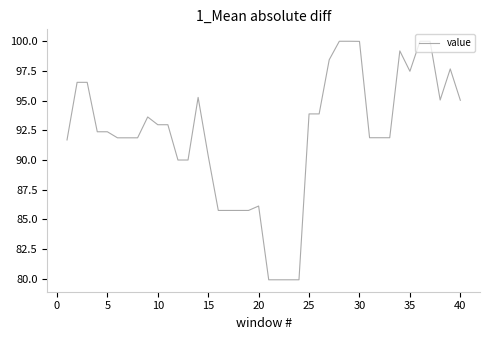

What is the smallest value displayed?

79.9